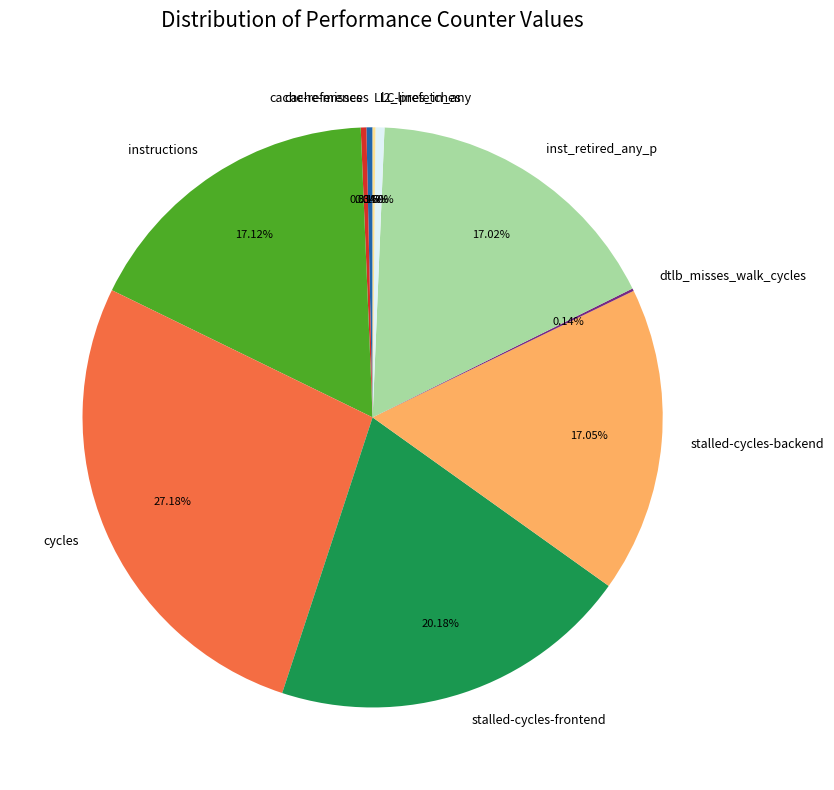

Between stalled-cycles-backend and stalled-cycles-frontend, which is larger?

stalled-cycles-frontend